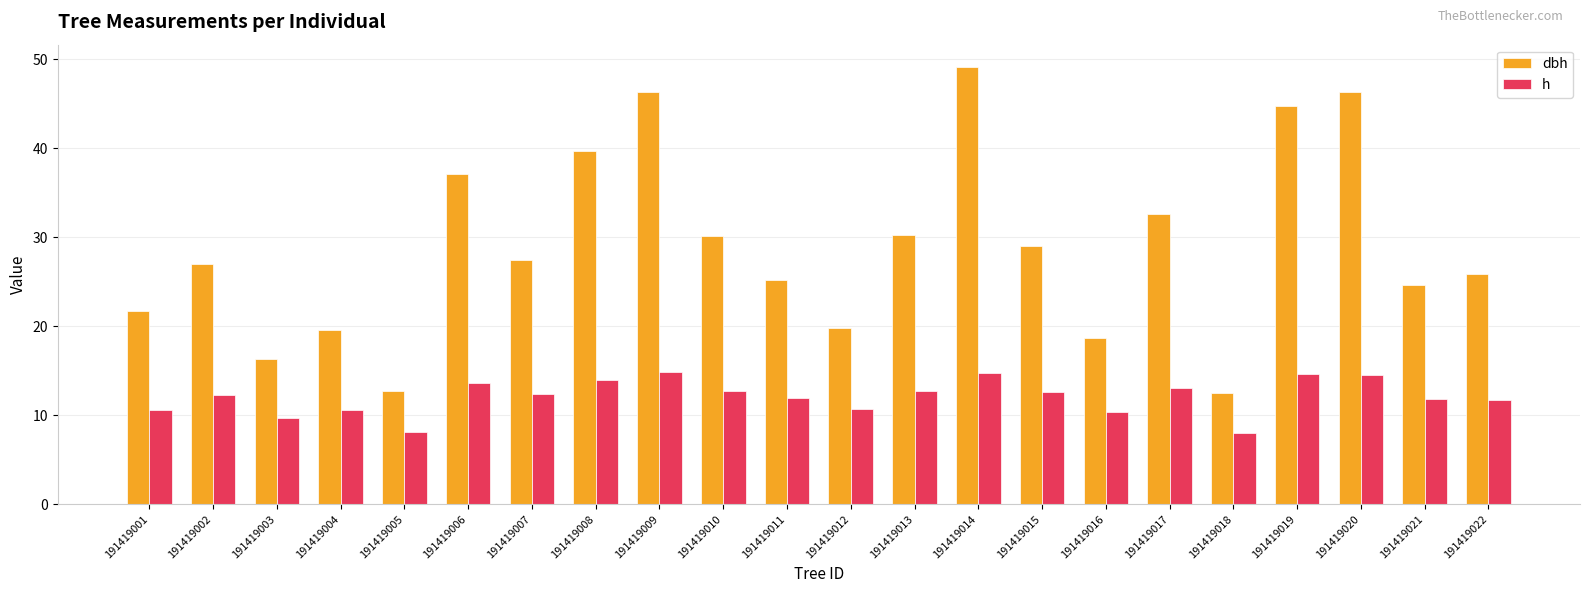

Rank the series at 191419012 from lowest to highest value.

h, dbh